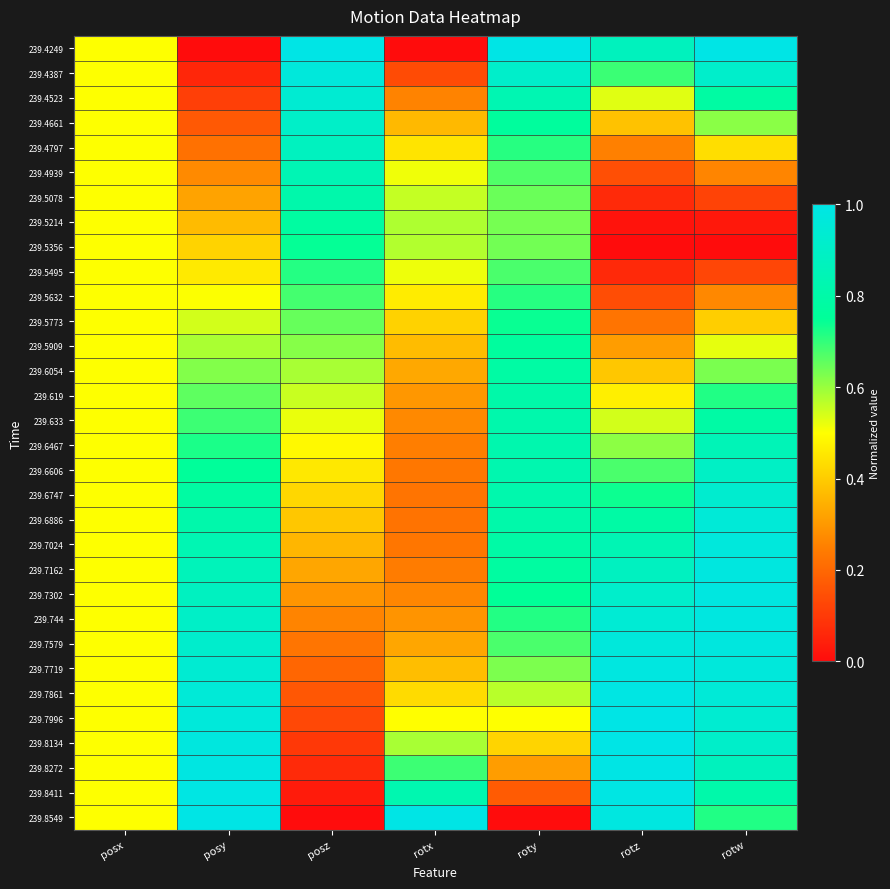

Between posy and rotx, which is larger?

posy